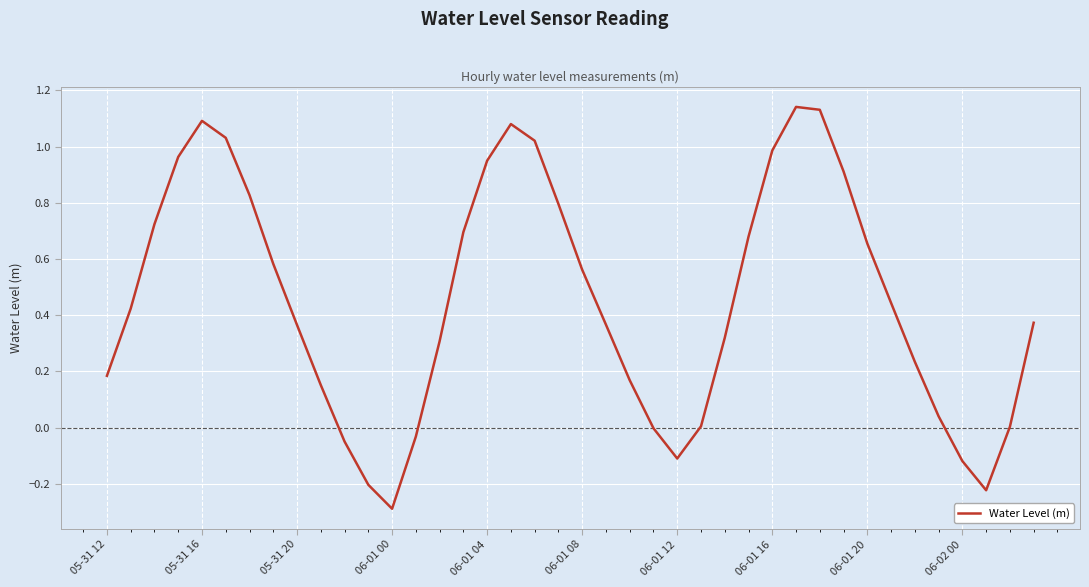

What is the minimum value shown in the chart?

-0.3